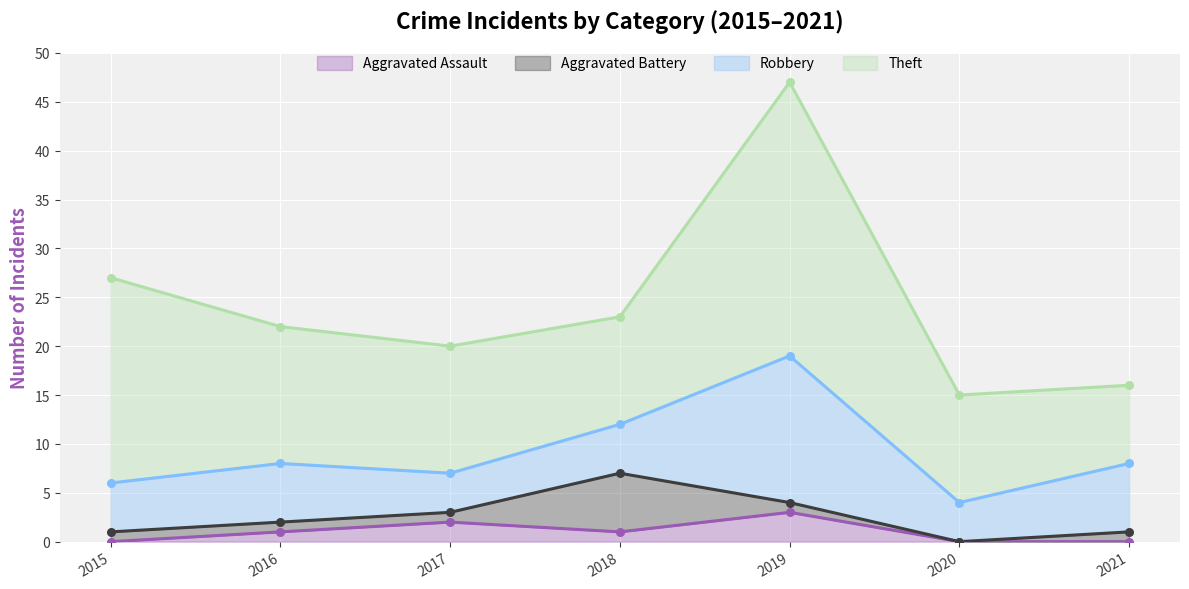

Is the value of Robbery at 2020 greater than the value of Aggravated Battery at 2017?

Yes